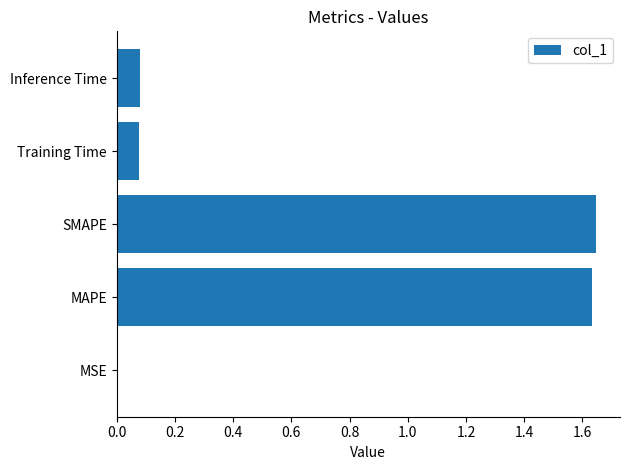

Which has a higher value, Training Time or MSE?

Training Time